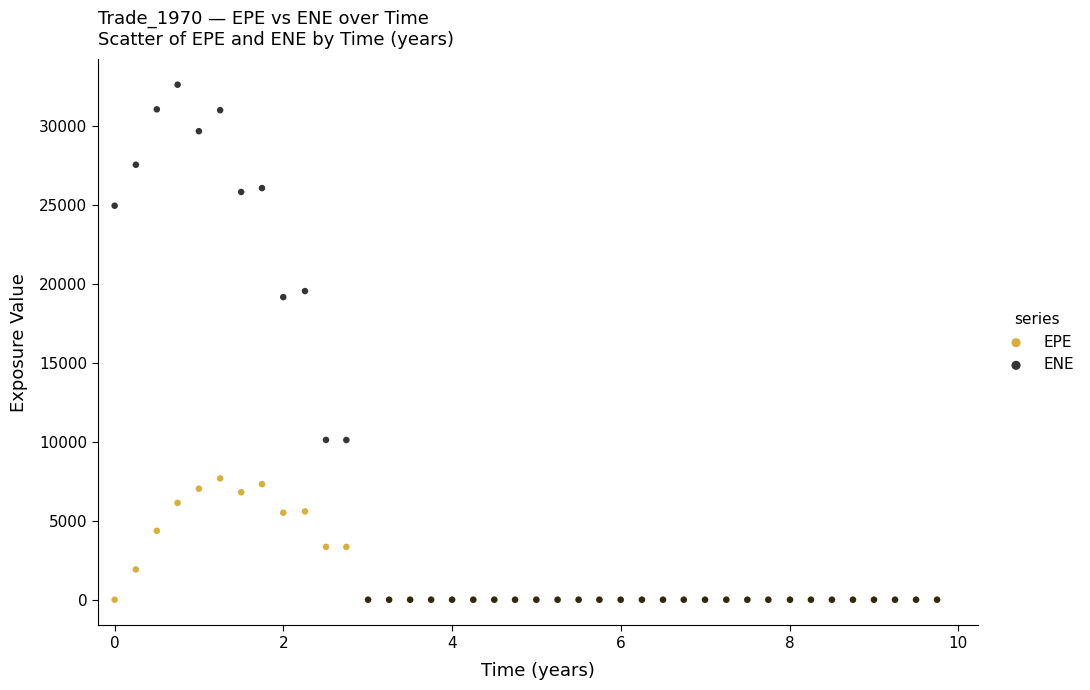

In the ENE series, what Y value is closest to 16290?

19144.4